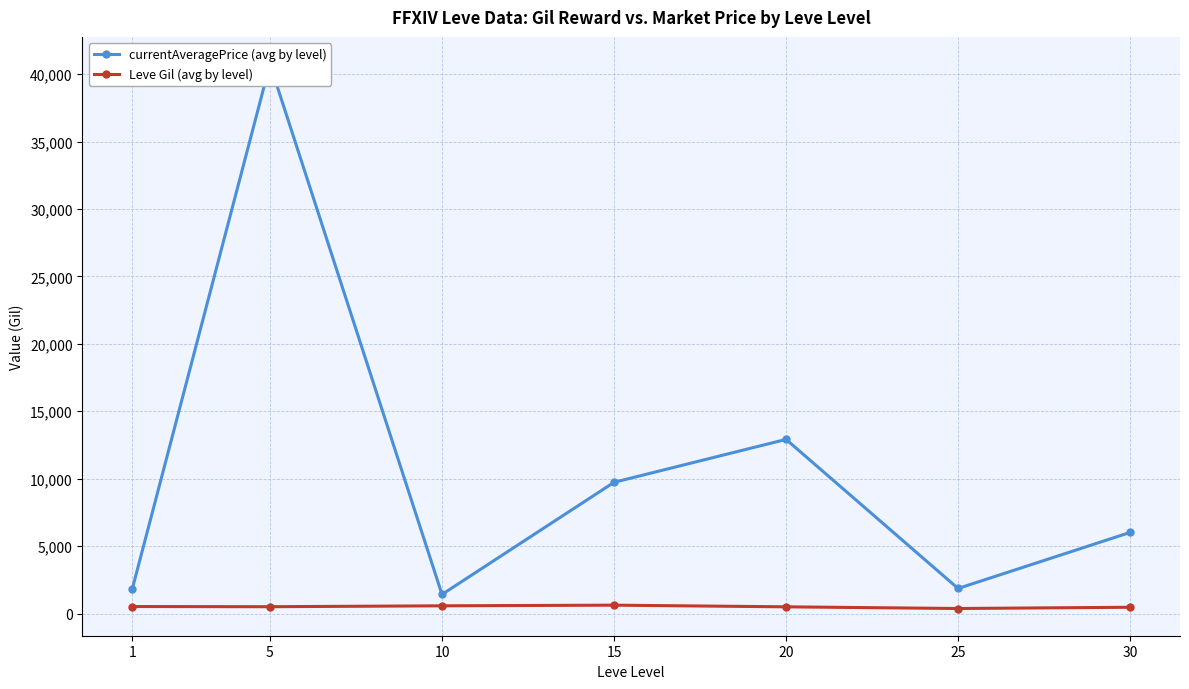

What are all the series names shown in the legend?

currentAveragePrice (avg by level), Leve Gil (avg by level)